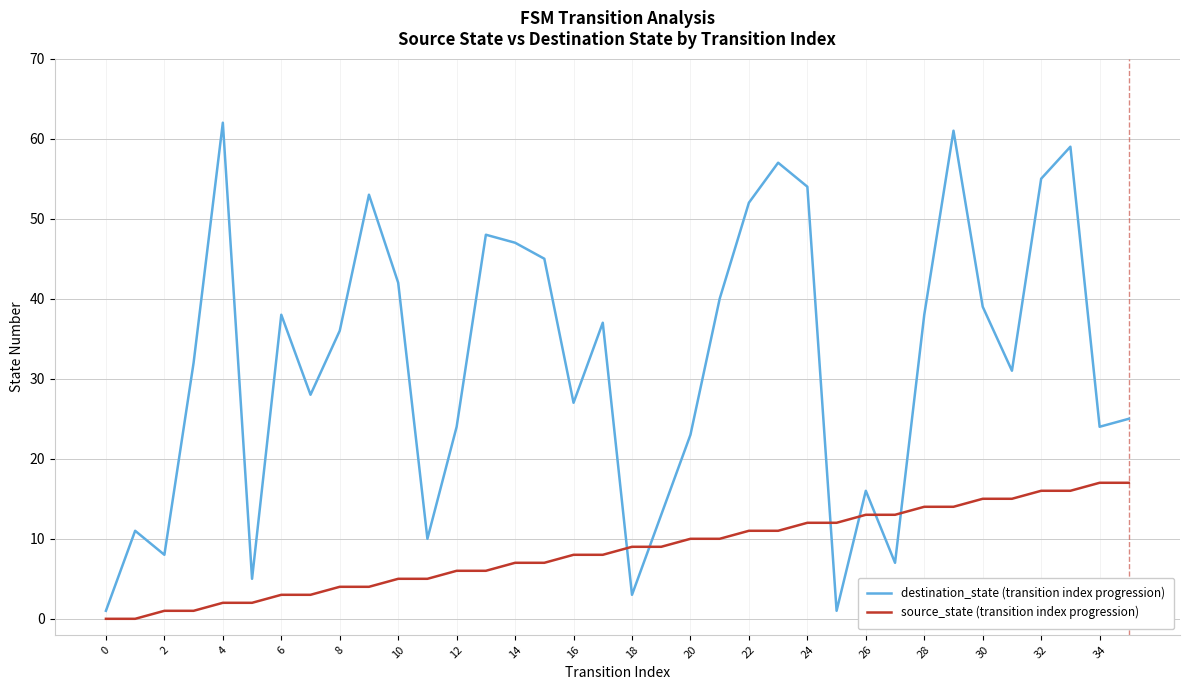

At how many categories does at least one series exceed 58?

3